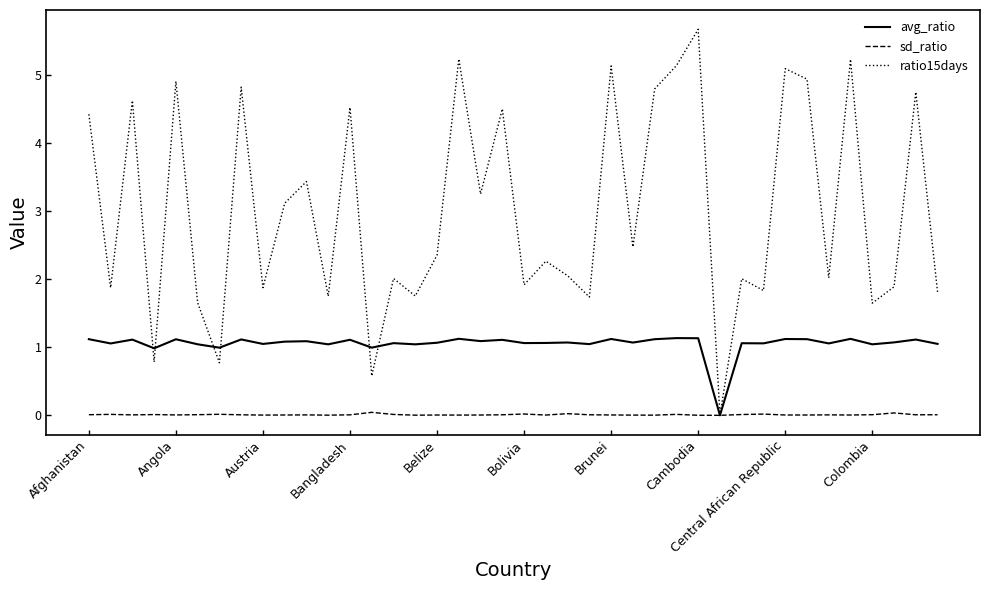

Which series has the widest spread of values?

ratio15days